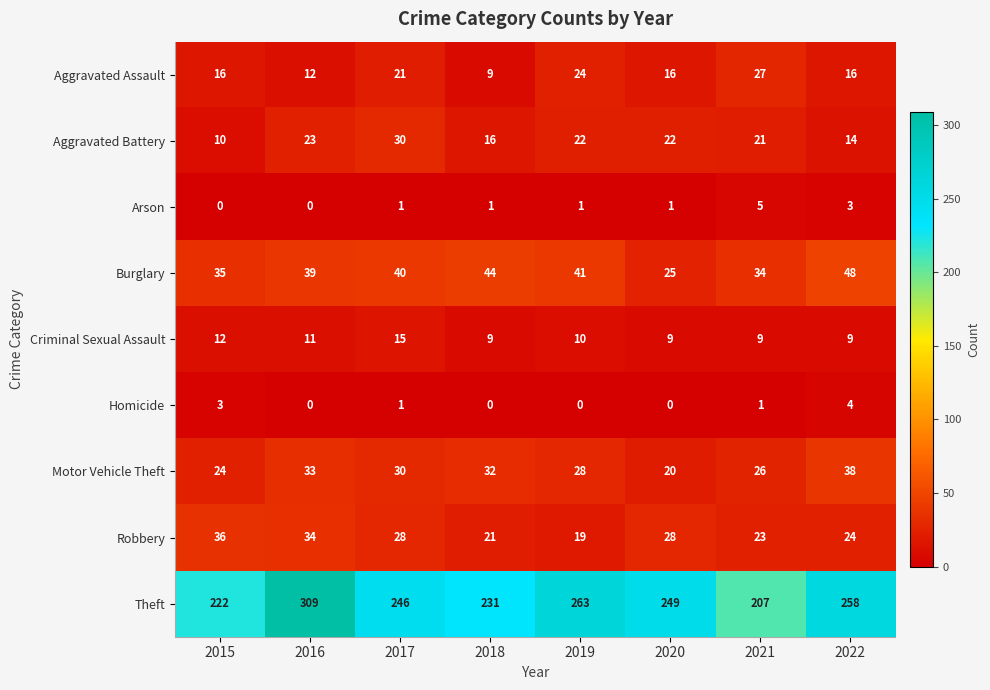

Which category has the highest value in the Criminal Sexual Assault series?

2017